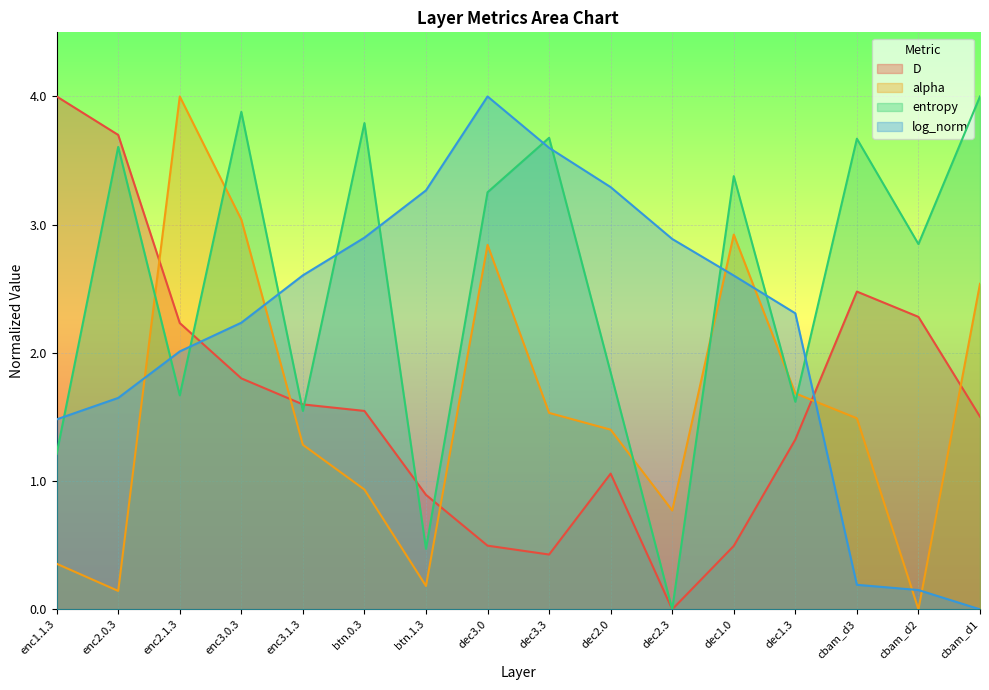

Count the number of data series in this chart.

4